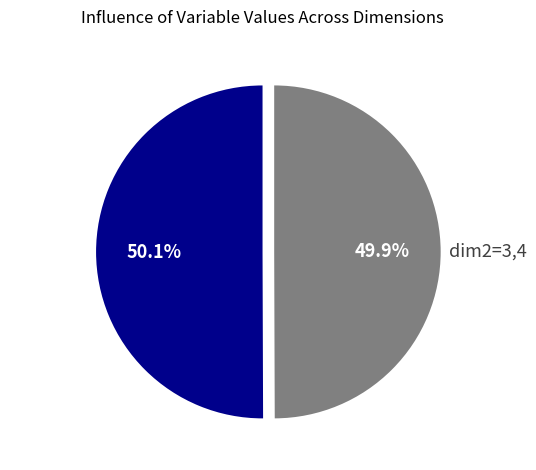

Is there a majority slice in this chart?

Yes